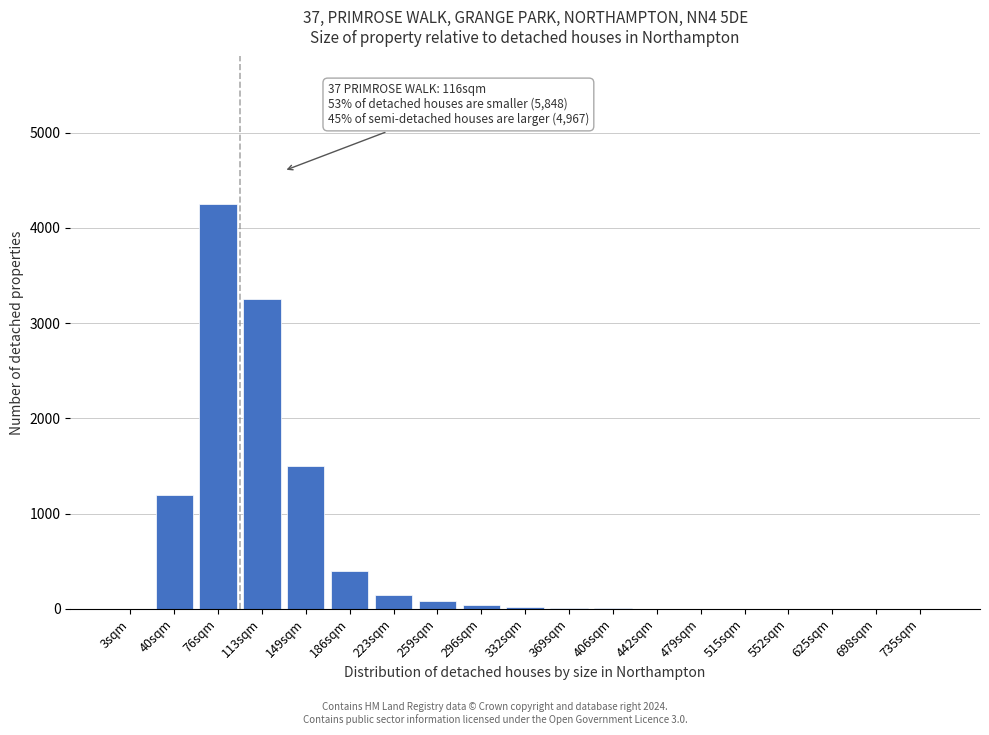

What is the change in value from 113sqm to 698sqm?

-3250